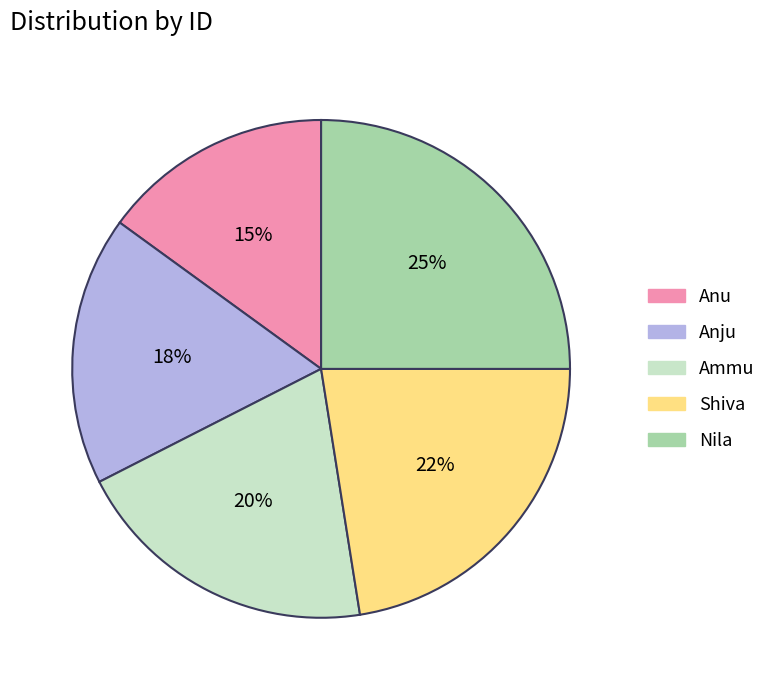

Is it true that Ammu is 20% of the pie?

True